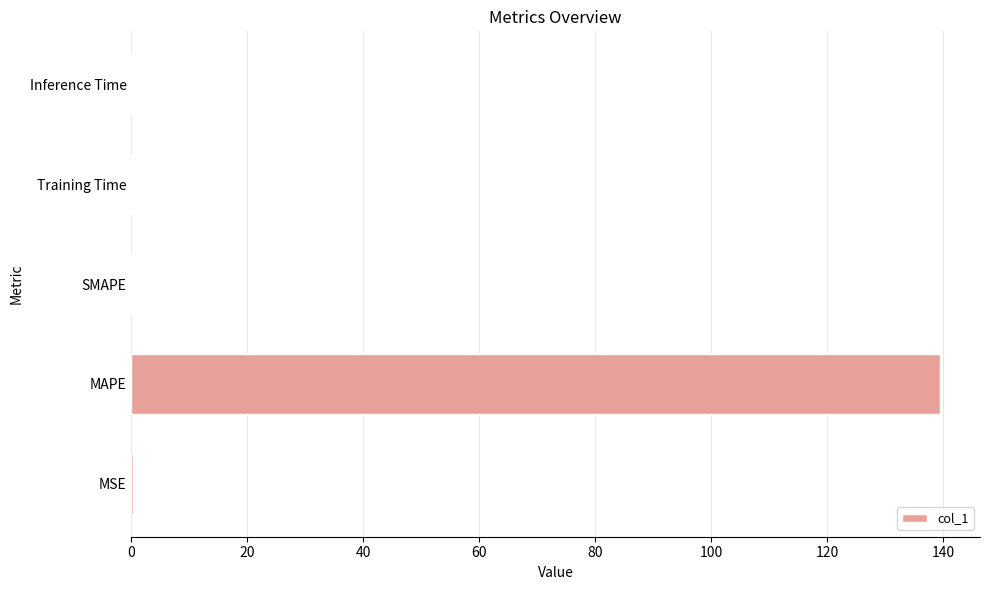

Between Training Time and MAPE, which is larger?

MAPE